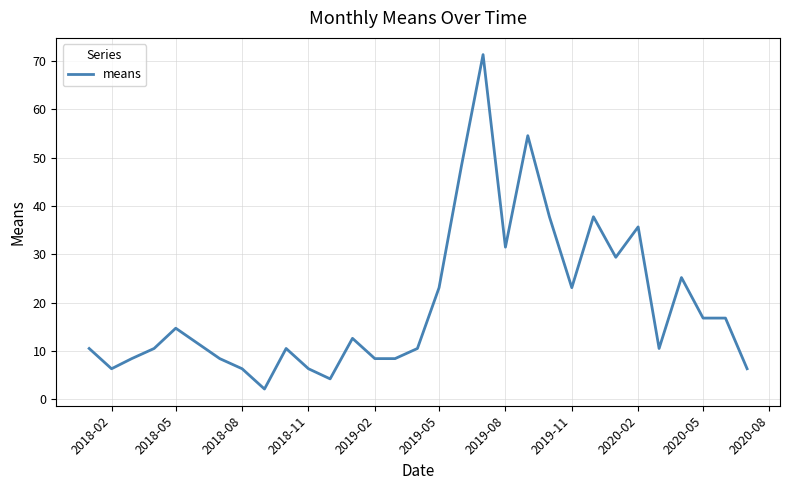

What is the difference between the maximum and minimum values?

69.2